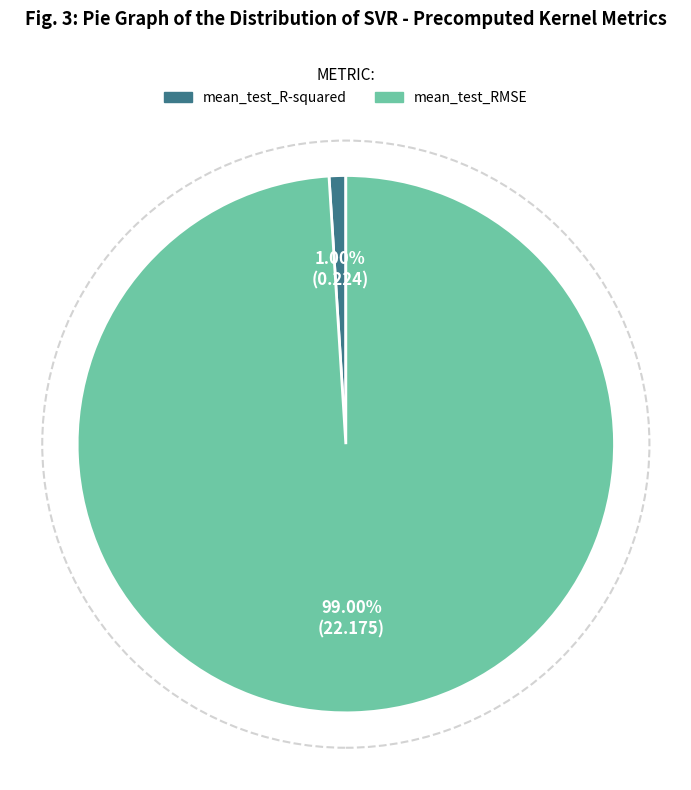

Which category has the smallest portion of the pie?

mean_test_R-squared